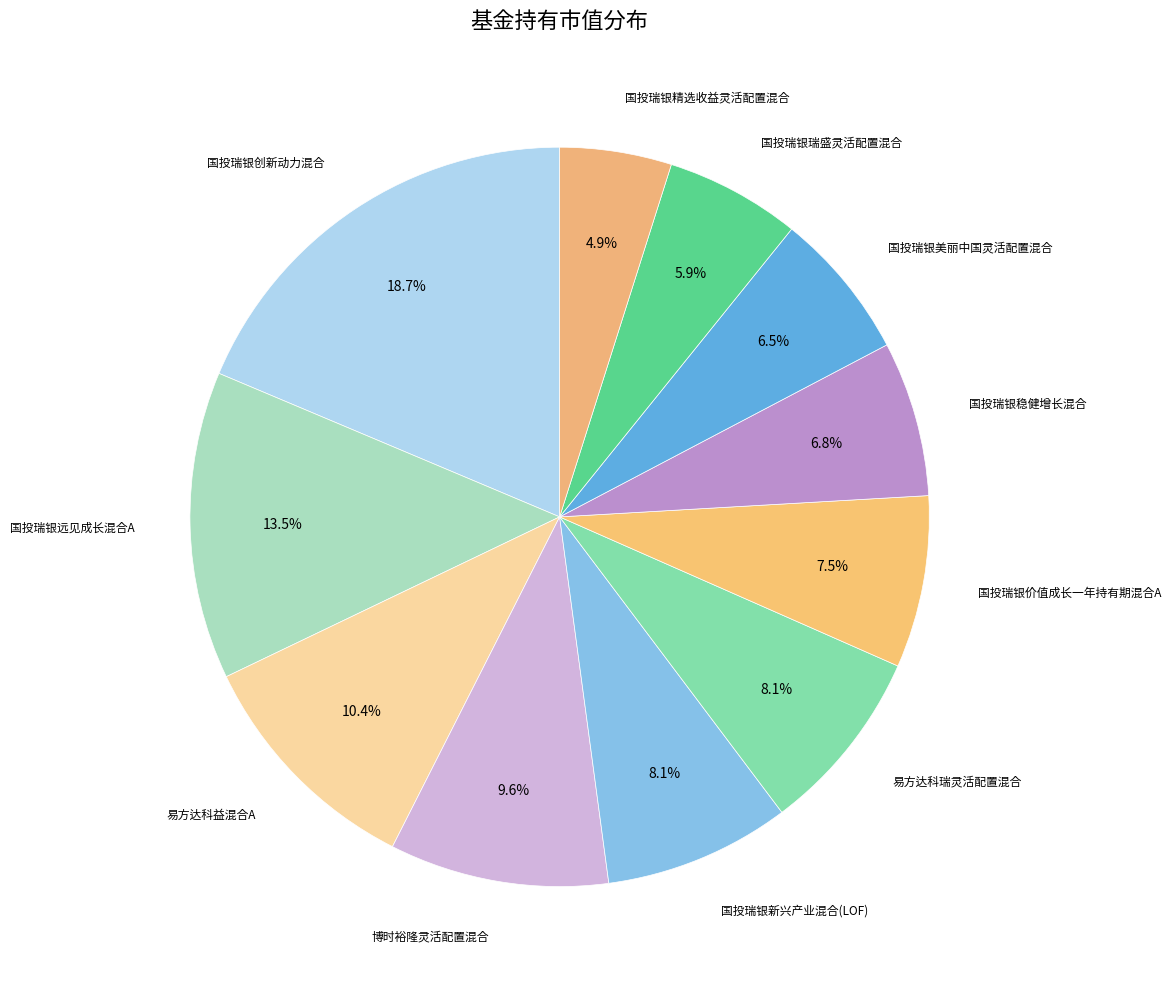

To the nearest percent, what is the difference between the largest and smallest slice percentages?

14%